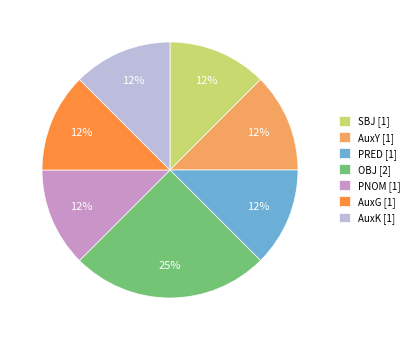

Combined, do SBJ [1] and PNOM [1] account for over 50%?

No